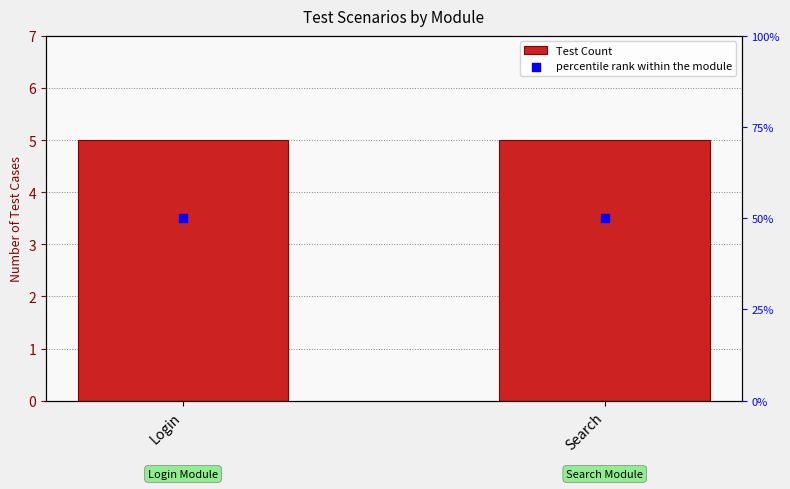

Which series has the largest Y range (max minus min)?

Test Count